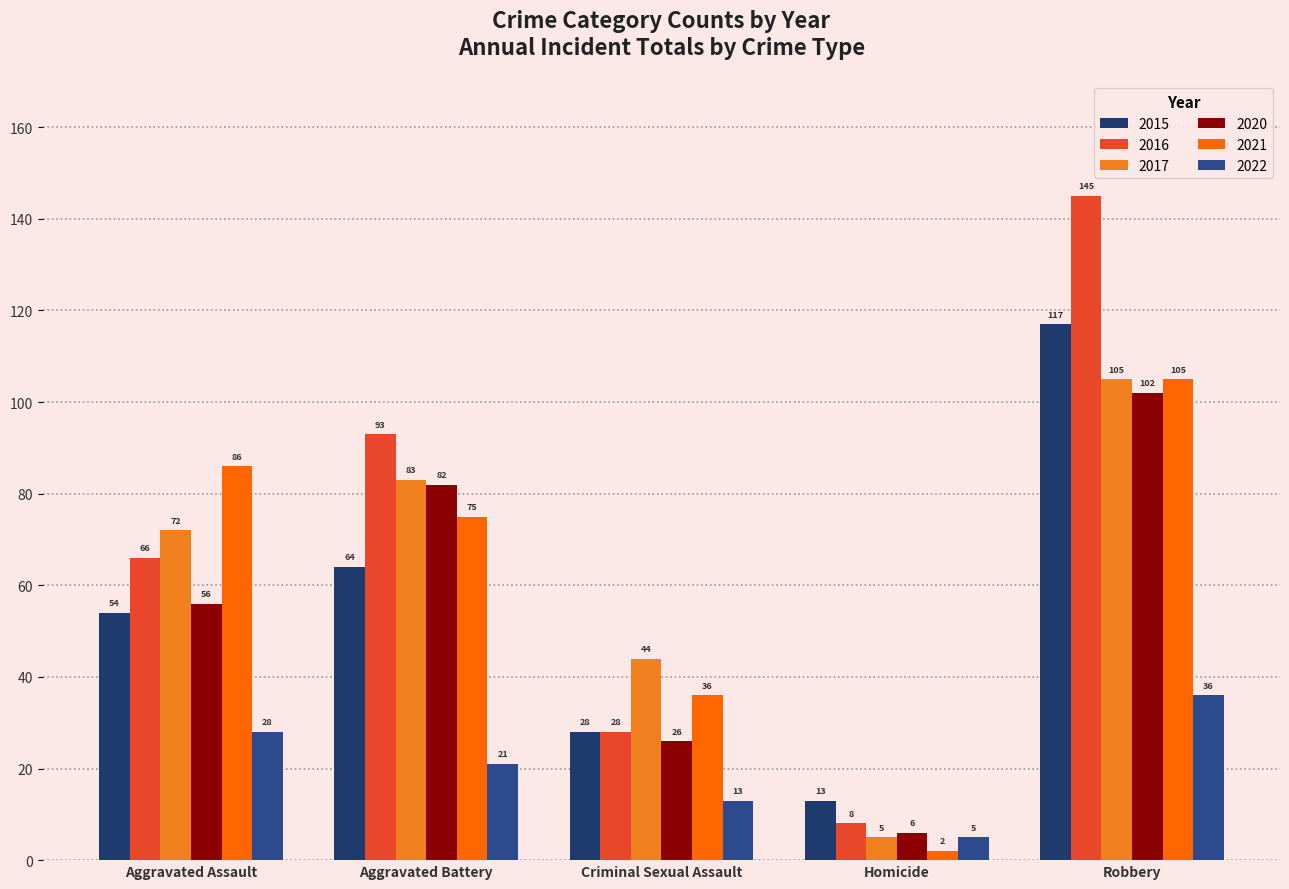

What is the spread (max minus min) of values at Criminal Sexual Assault?

31